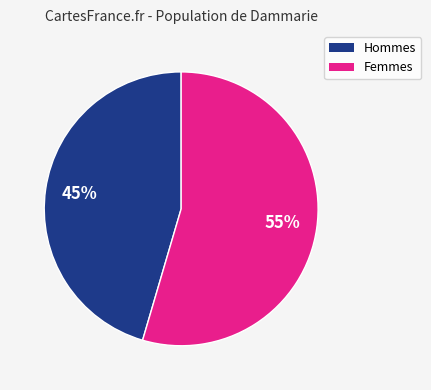

To the nearest percent, what is the average slice percentage?

50%